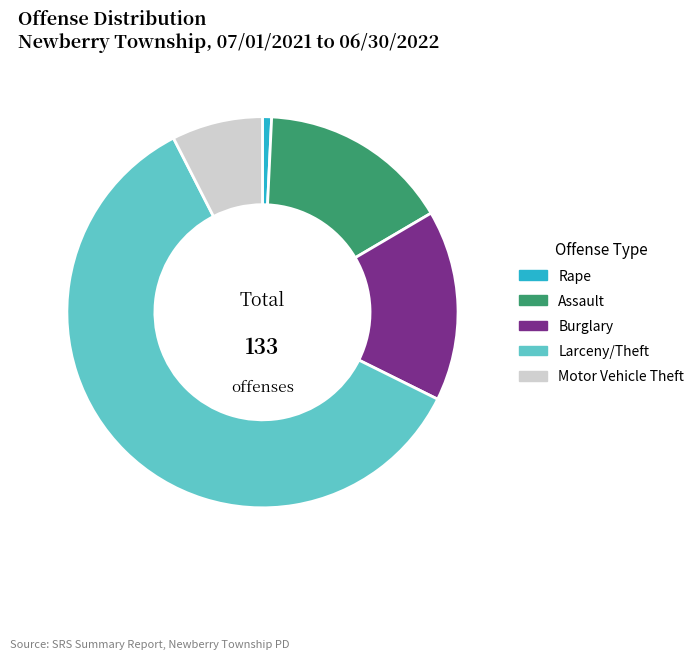

How many segments does this pie chart have?

5